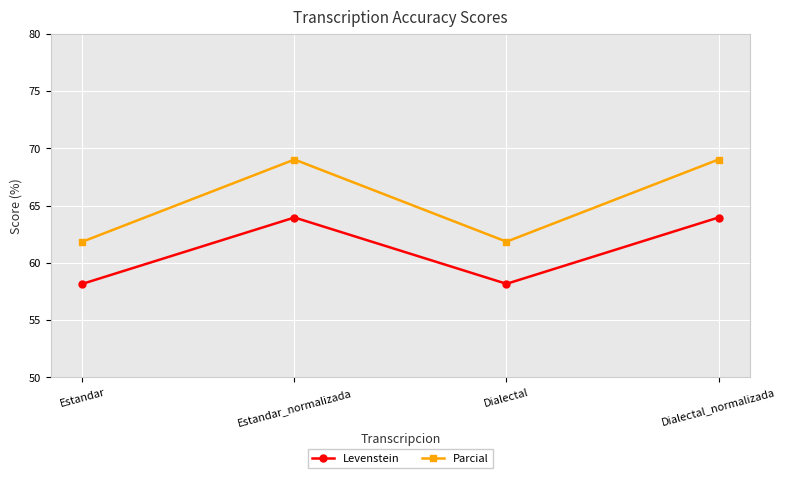

The Parcial series shows 81.2 at Estandar. True or false?

False